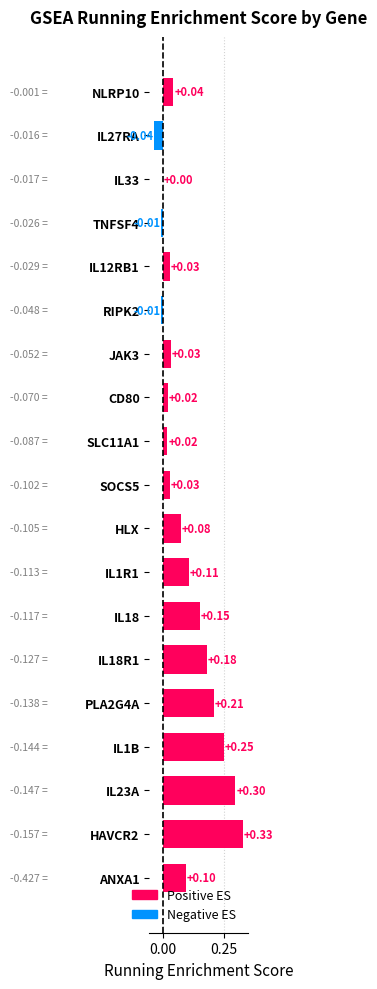

Which has a higher value, PLA2G4A or IL12RB1?

PLA2G4A